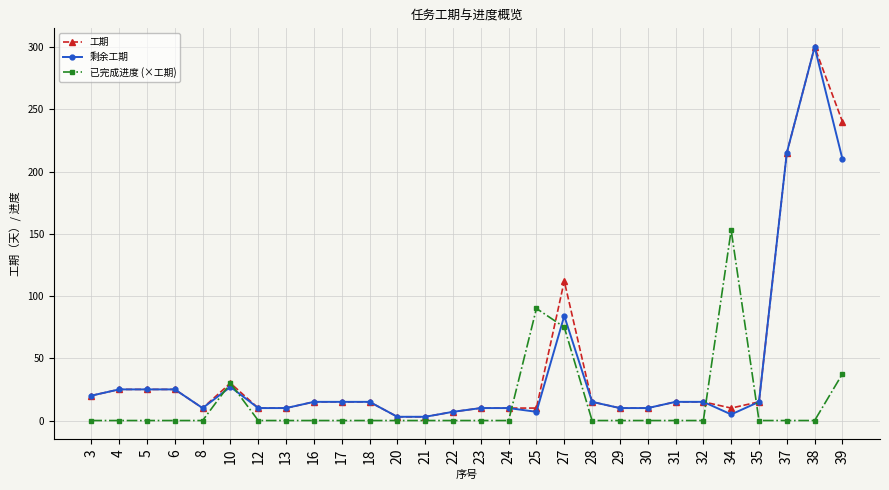

At how many categories does at least one series exceed 195?

3